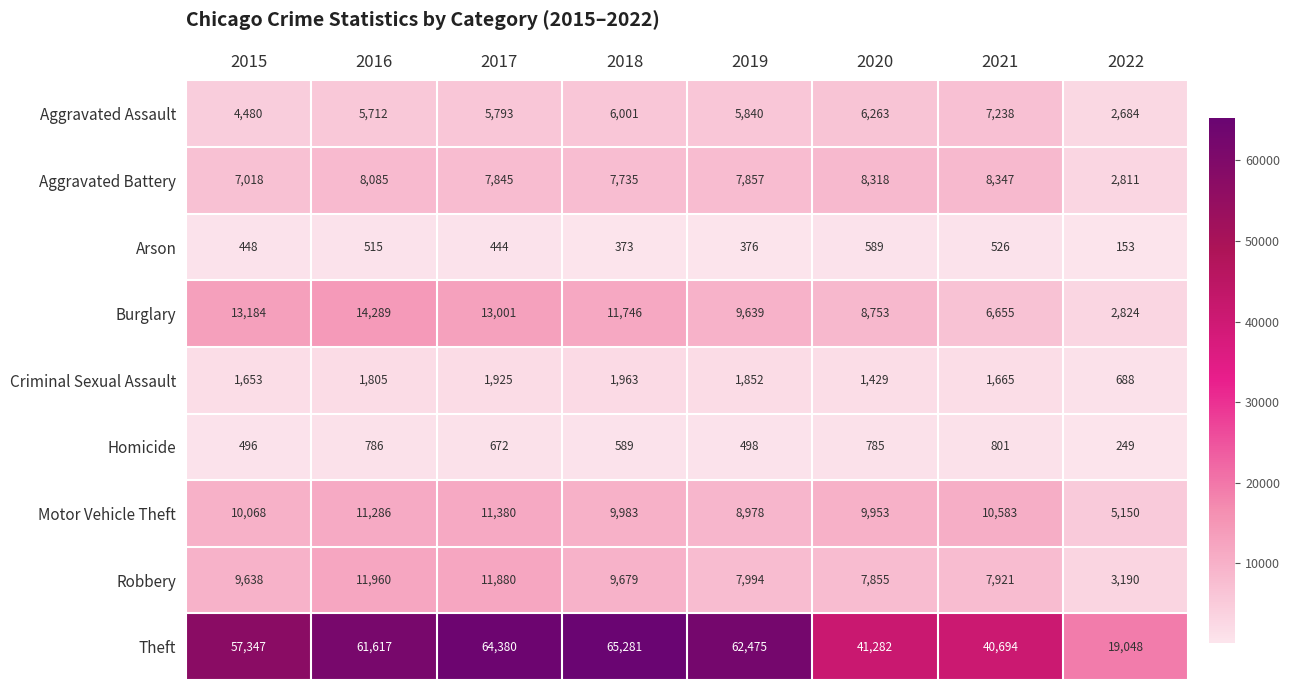

Between 2019 and 2020, which series saw the biggest shift?

Theft